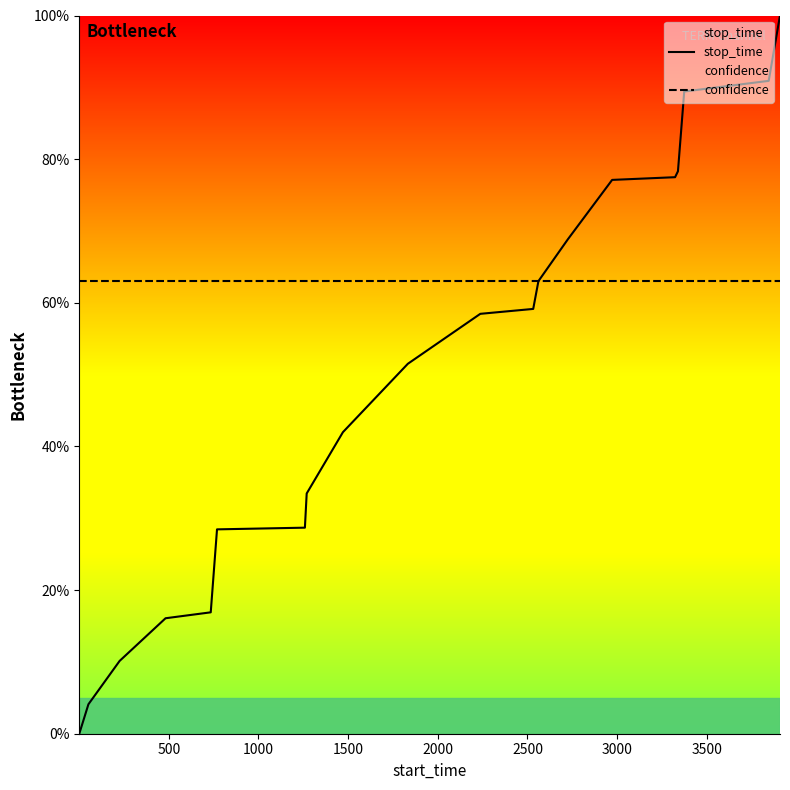

Which series has the largest total across all categories?

confidence